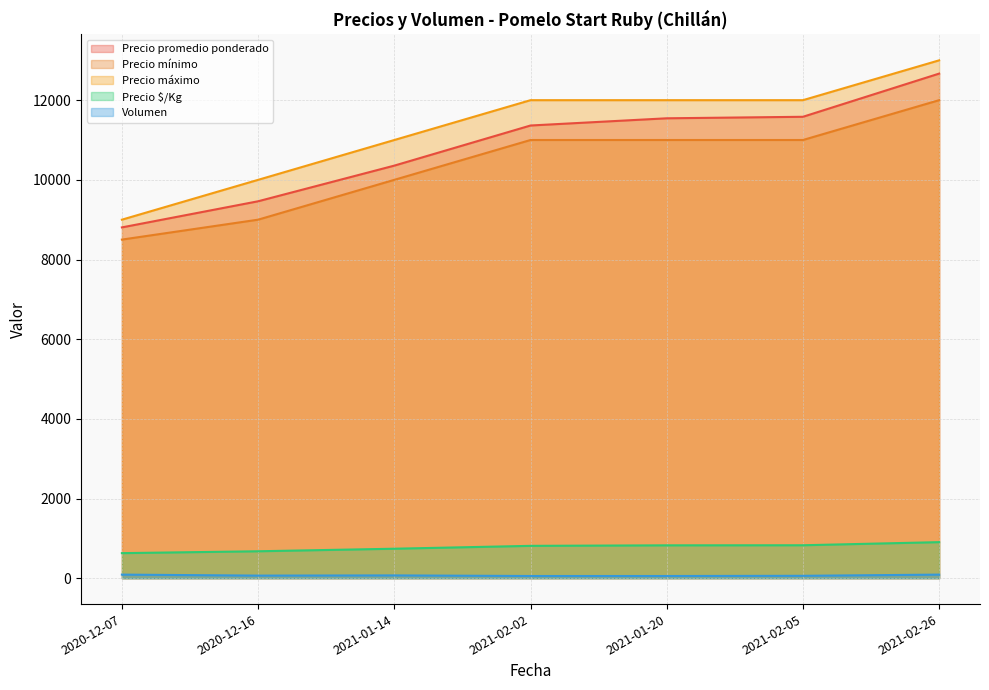

List the labels in order of Precio mínimo value, largest first.

2021-02-26, 2021-02-02, 2021-01-20, 2021-02-05, 2021-01-14, 2020-12-16, 2020-12-07